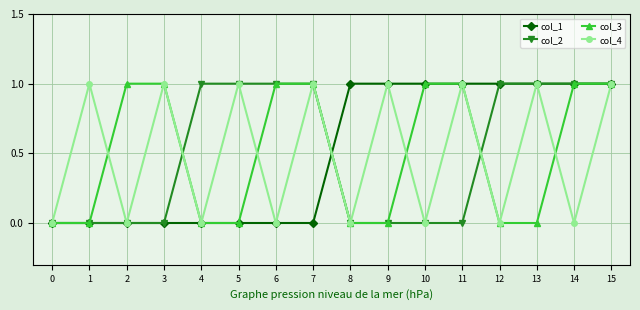

Is it true that col_2 equals 1 at 4?

True